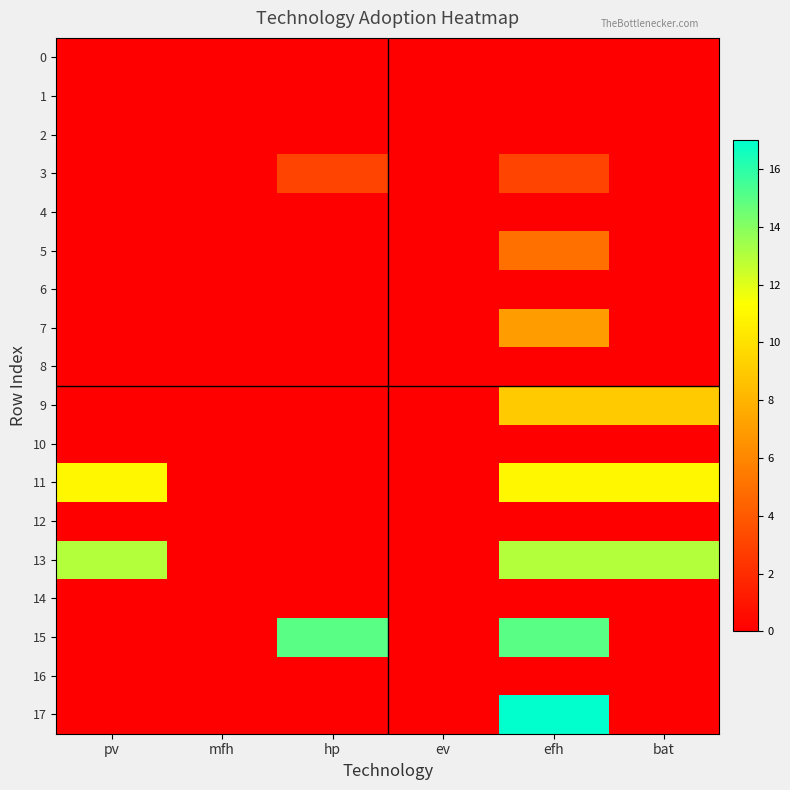

Between pv and mfh, which is larger?

pv